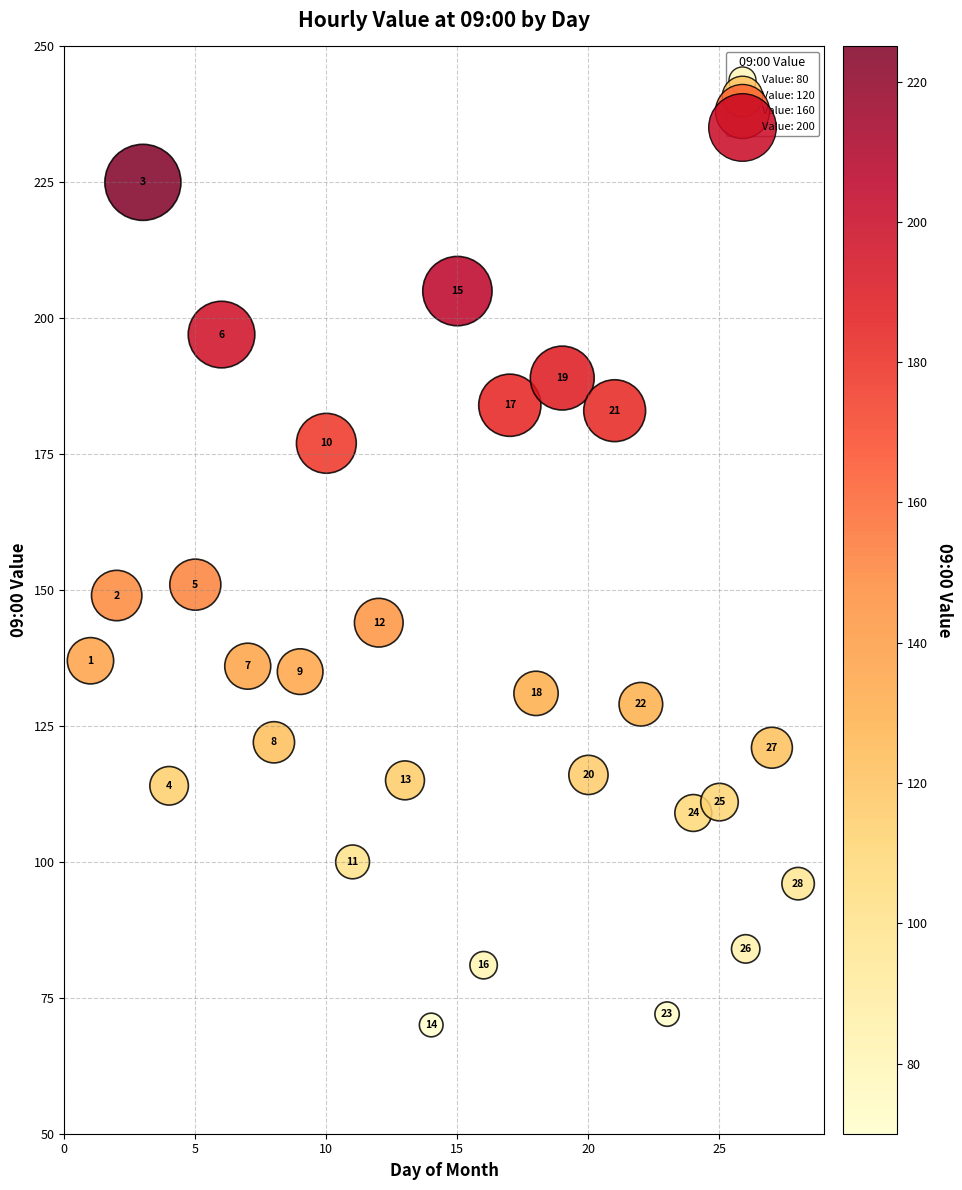

What Y value in the scatter plot is closest to 147?

149